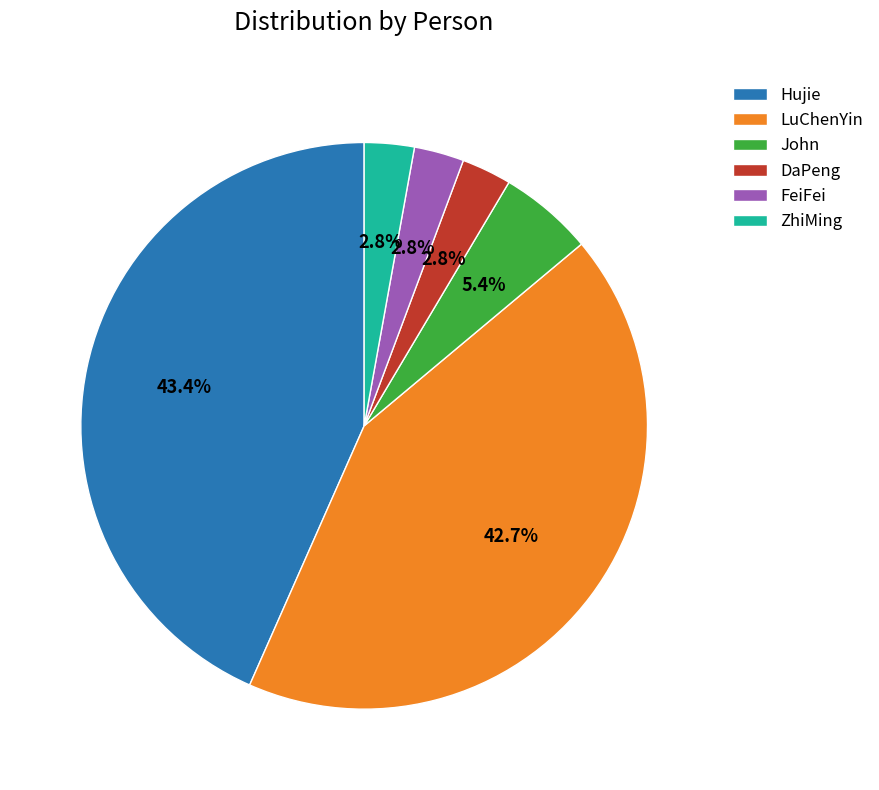

What is the total percentage of John and LuChenYin?

48.1%